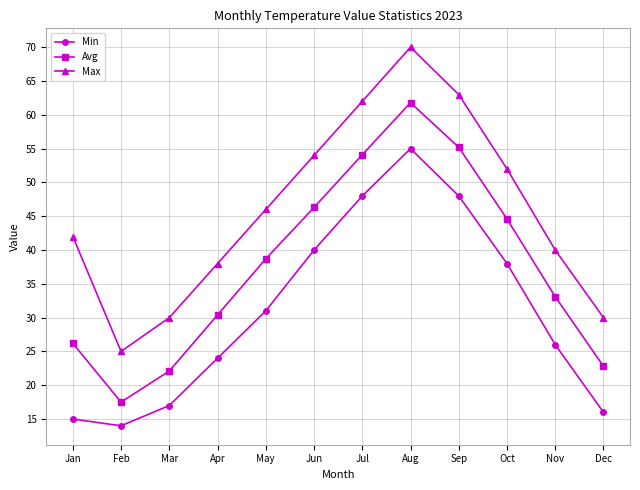

Is it true that Max equals 46.0 at May?

True